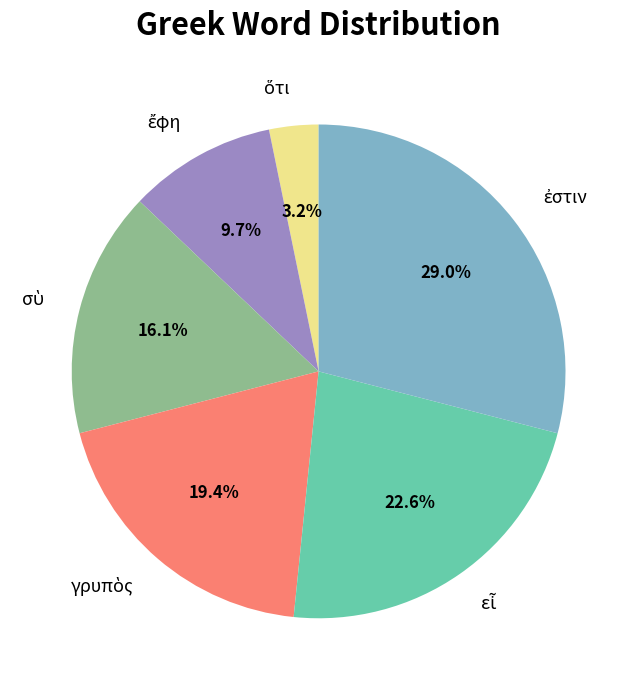

Is there a majority slice in this chart?

No